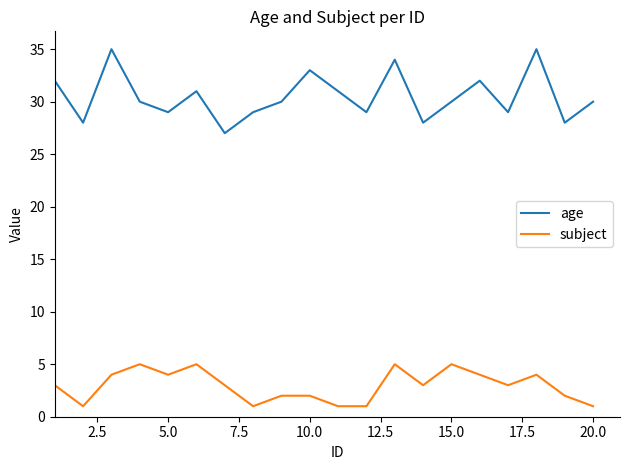

List the series in order of their overall mean, highest first.

age, subject